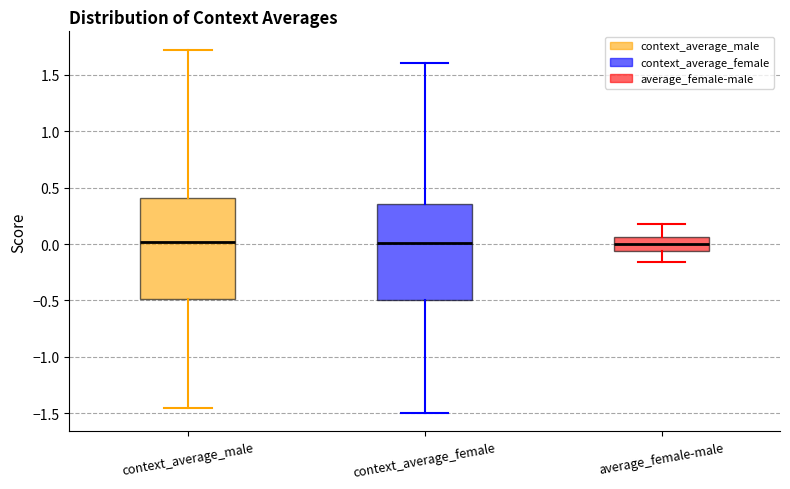

Reading left to right, read every box against the y-axis: the position of its median line, the range the box covers, and the ends of its whiskers. The values are not printed on the chart, so give them approximately, as read against the axis.

context_average_male: median 0.00, box -0.50 to 0.40, whiskers -1.45 to 1.70
context_average_female: median 0.00, box -0.50 to 0.35, whiskers -1.50 to 1.60
average_female-male: median 0.00, box -0.05 to 0.05, whiskers -0.15 to 0.20